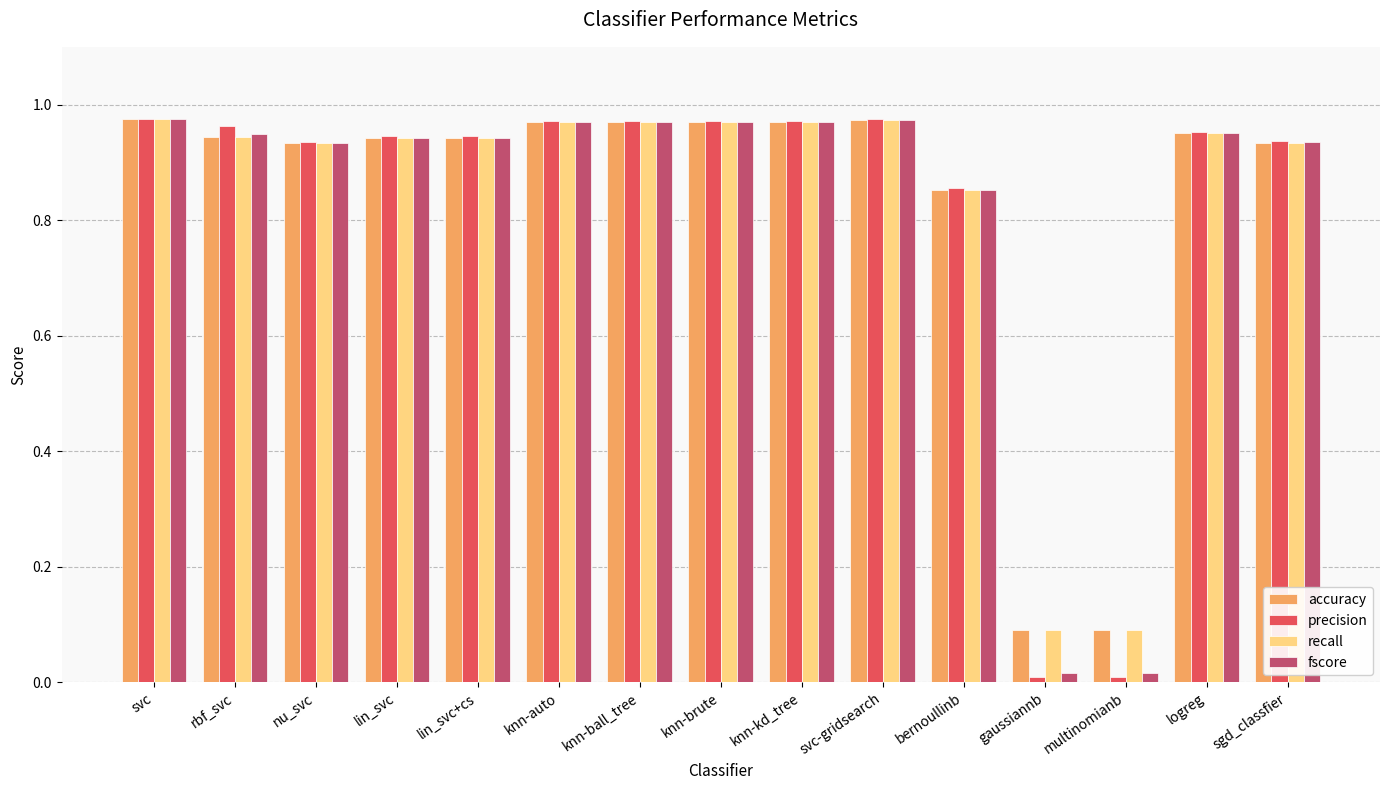

What is the sum of the recall values at knn-brute and bernoullinb?

1.8